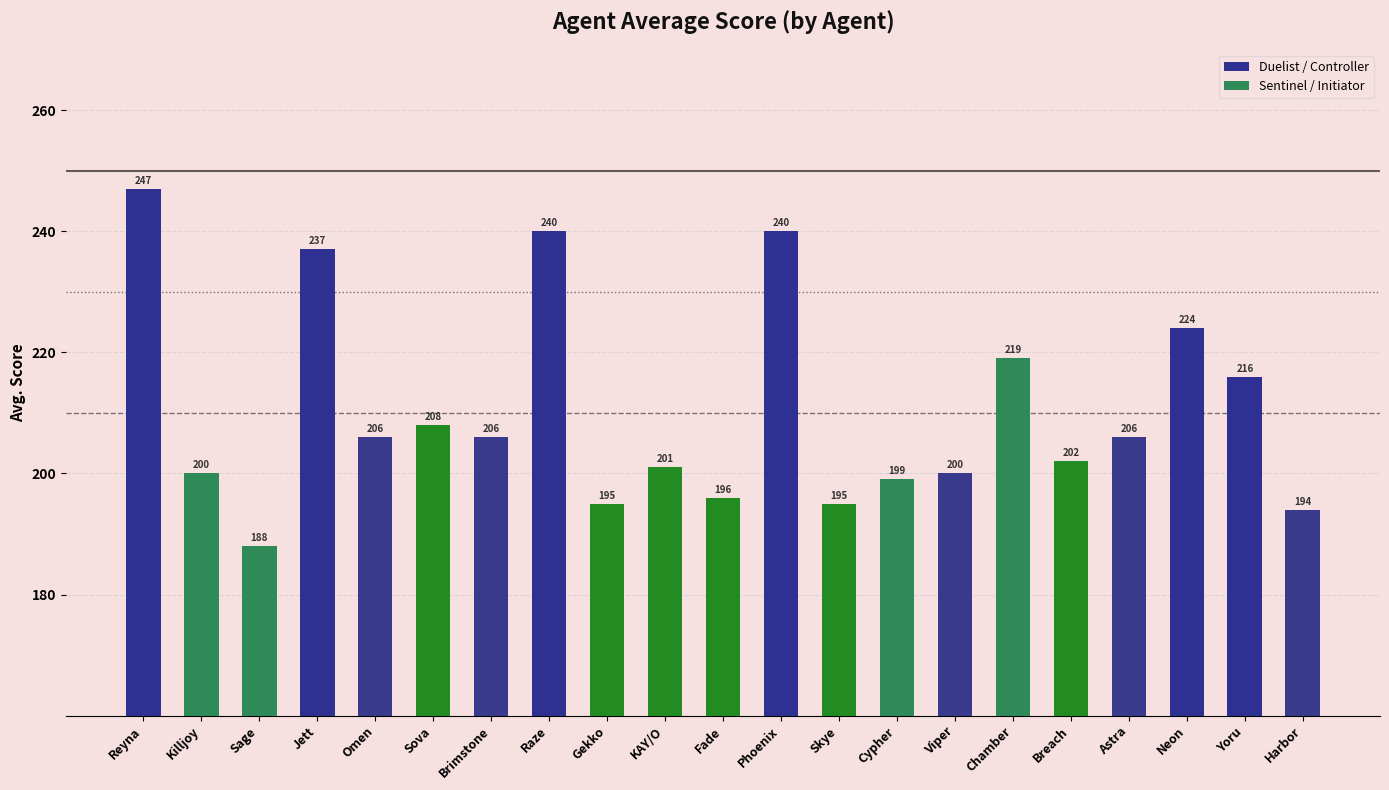

True or false: the data shows 63 at Raze.

False